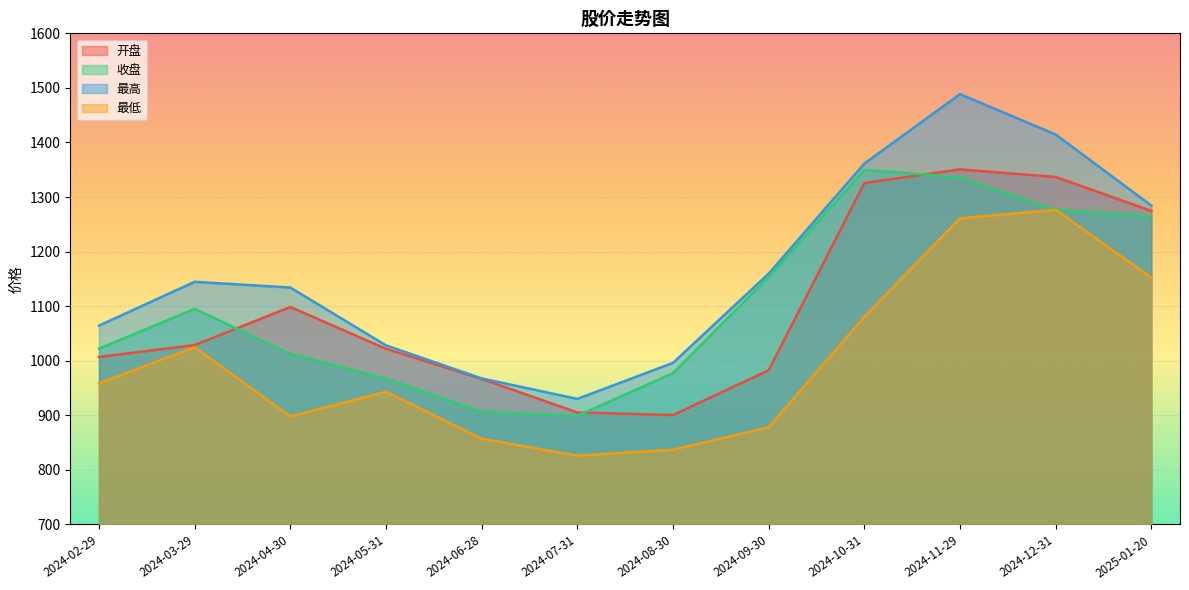

Which series has the largest total across all categories?

最高